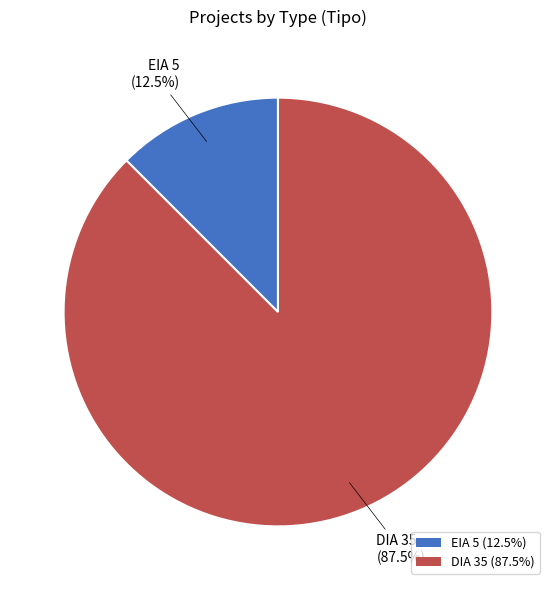

What percentage is NOT represented by EIA?

87.5%